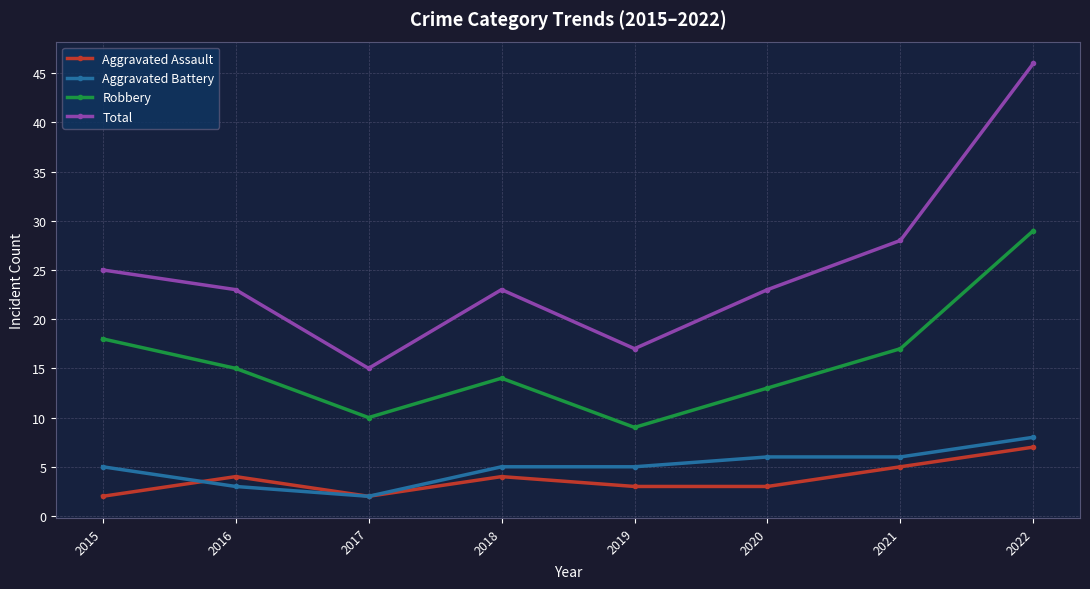

Is it true that Aggravated Assault equals 5 at 2020?

False